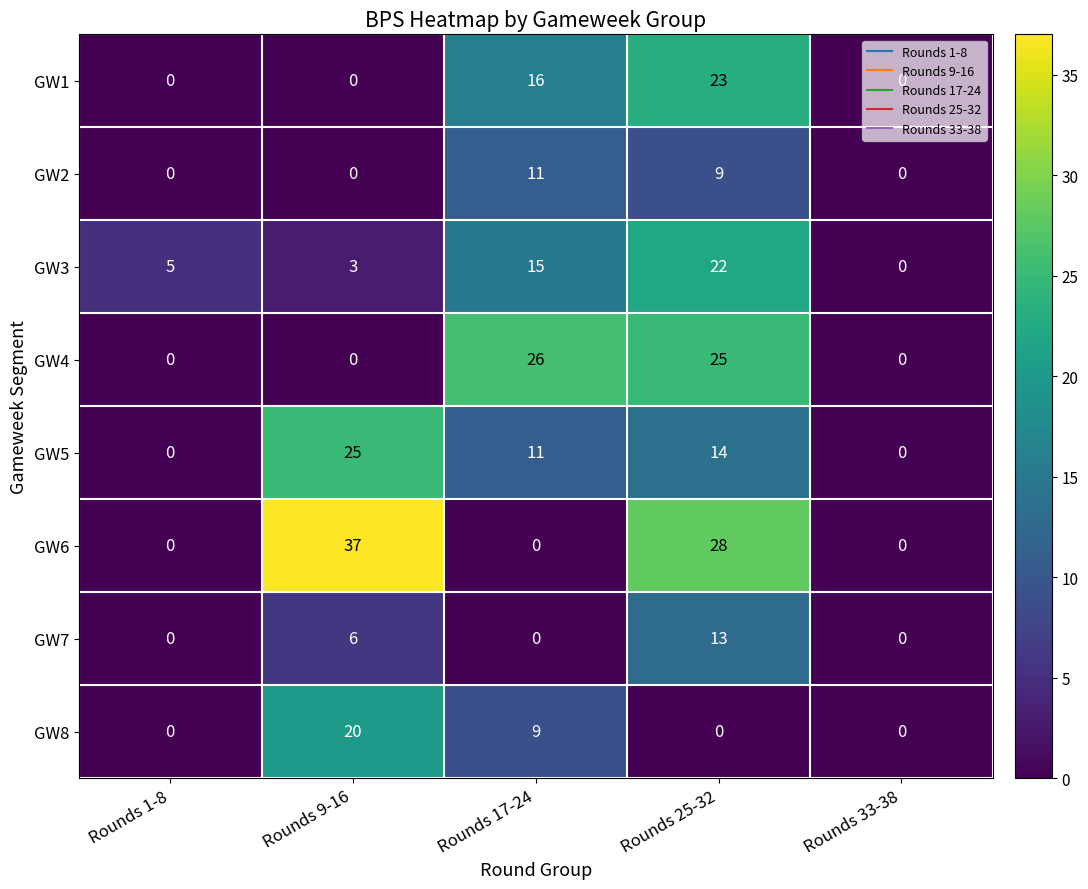

What is the sum of all GW2 values?

20